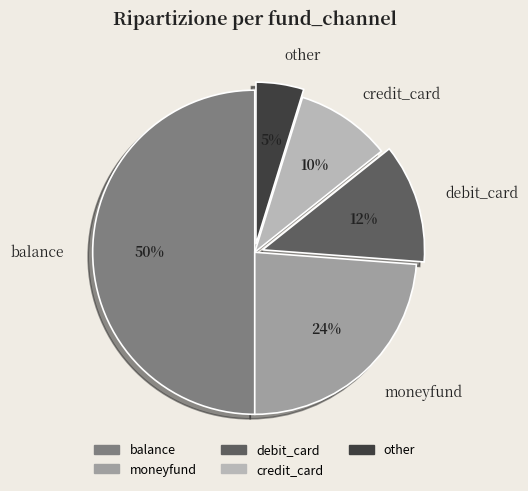

Do other and debit_card together represent more than half of the pie?

No